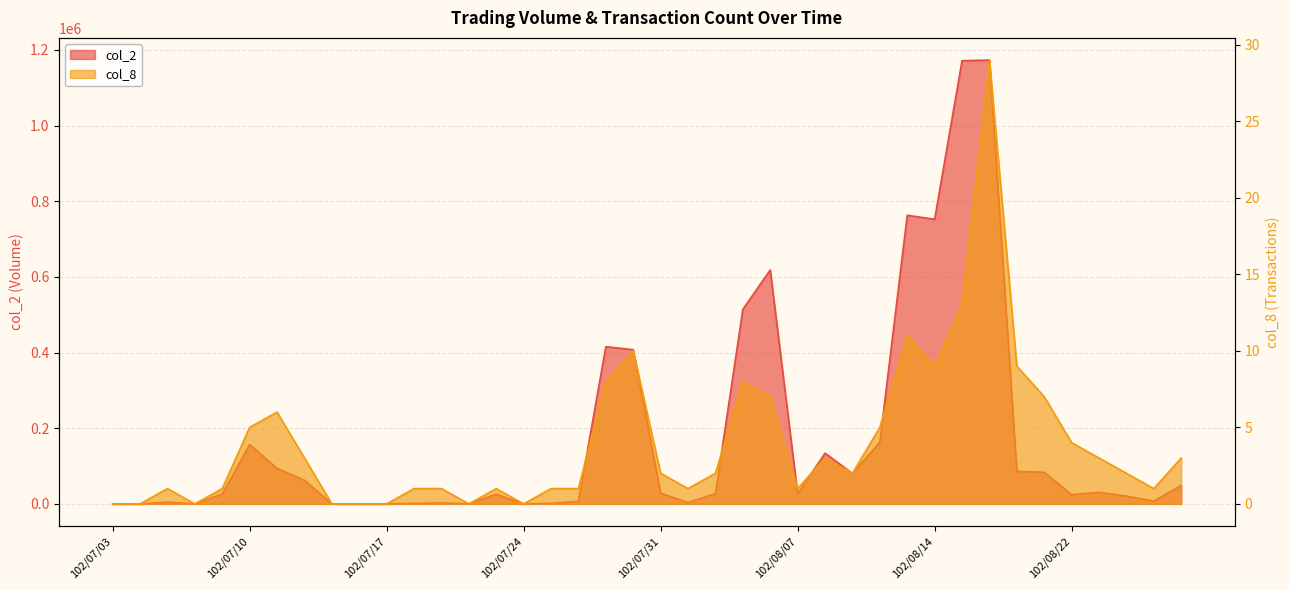

What is the value of the col_8 point at the 36th from the left?

4